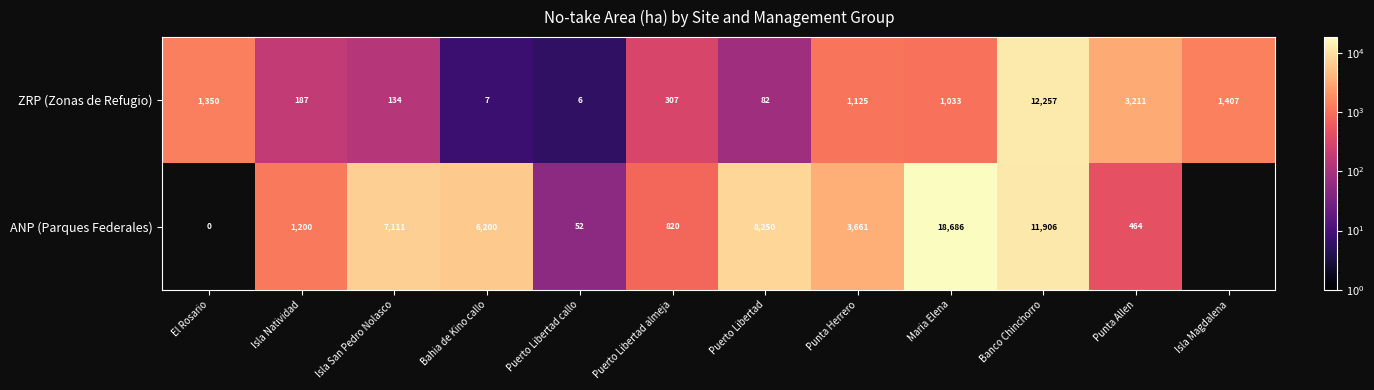

Between Isla San Pedro Nolasco and Bahia de Kino callo, which series saw the biggest shift?

ANP (Parques Federales)